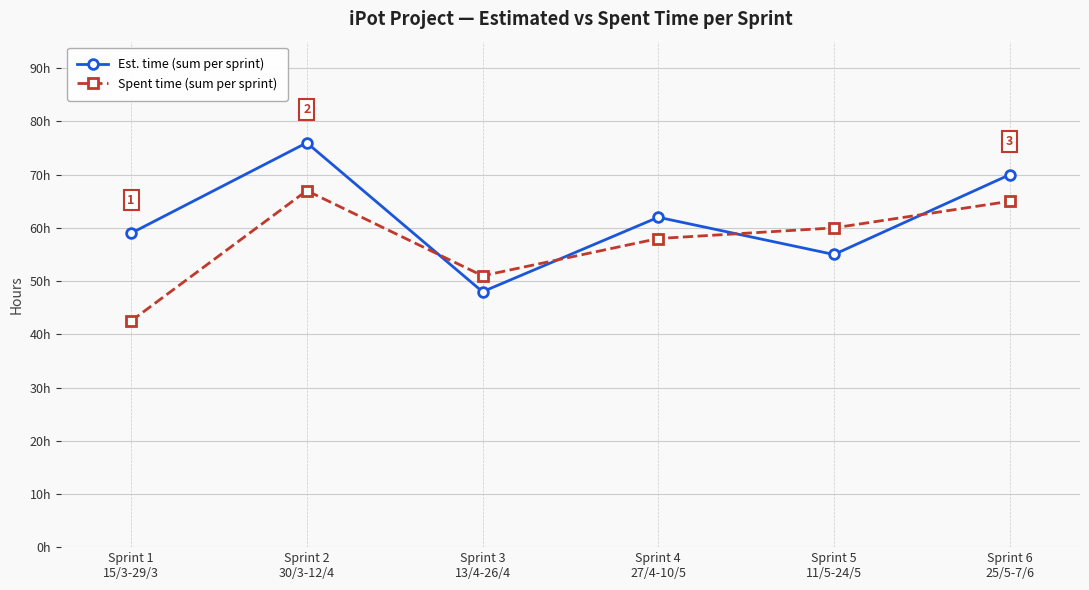

Reading right to left, transcribe all the data shown in this chart.

Est. time (sum per sprint): Sprint 6
25/5-7/6=70.0	Sprint 5
11/5-24/5=55.0	Sprint 4
27/4-10/5=62.0	Sprint 3
13/4-26/4=48.0	Sprint 2
30/3-12/4=76.0	Sprint 1
15/3-29/3=59.0
Spent time (sum per sprint): Sprint 6
25/5-7/6=65.0	Sprint 5
11/5-24/5=60.0	Sprint 4
27/4-10/5=58.0	Sprint 3
13/4-26/4=51.0	Sprint 2
30/3-12/4=67.0	Sprint 1
15/3-29/3=42.5